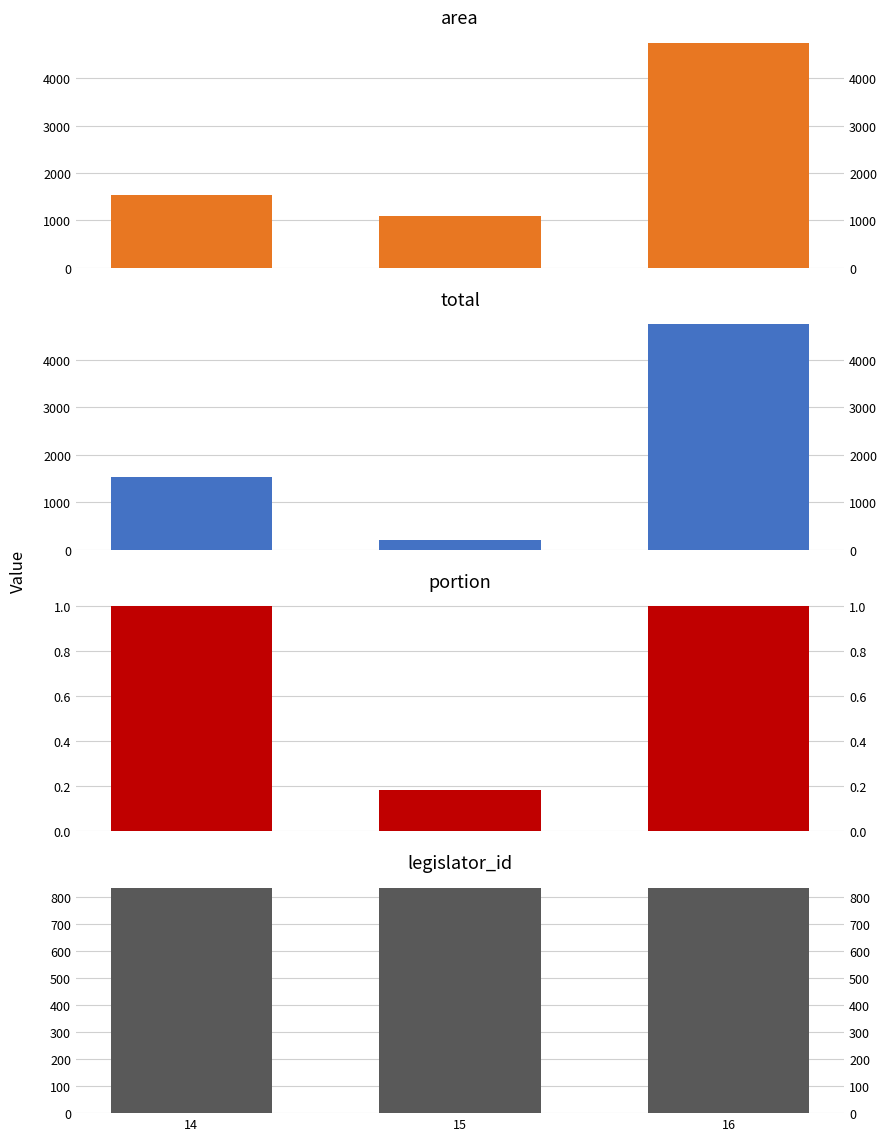

Where is total nearest to the value 2473?

14